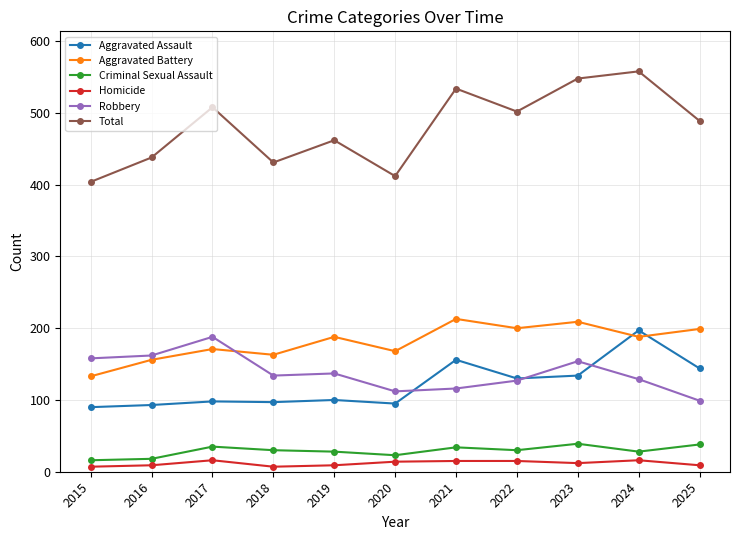

Count the number of data series in this chart.

6